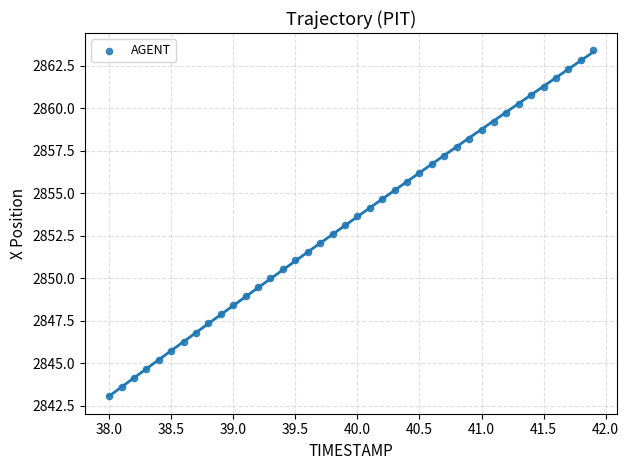

What is the range of Y values (max minus min)?

20.4